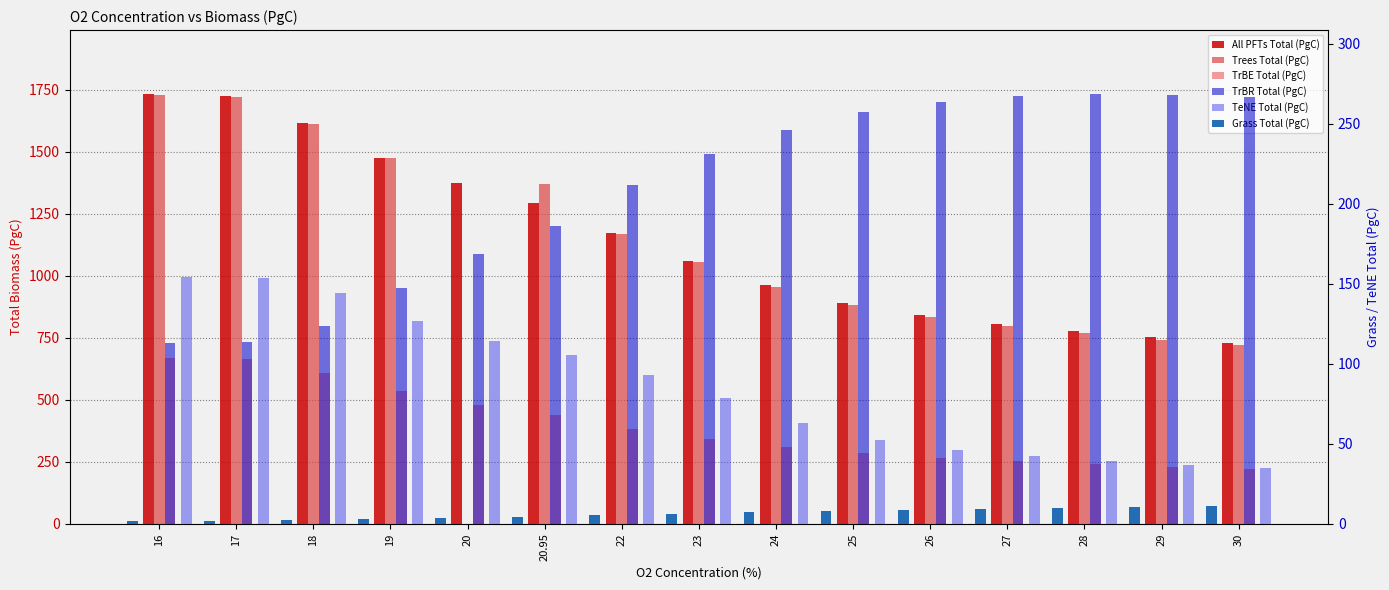

How many series are shown in this chart?

6